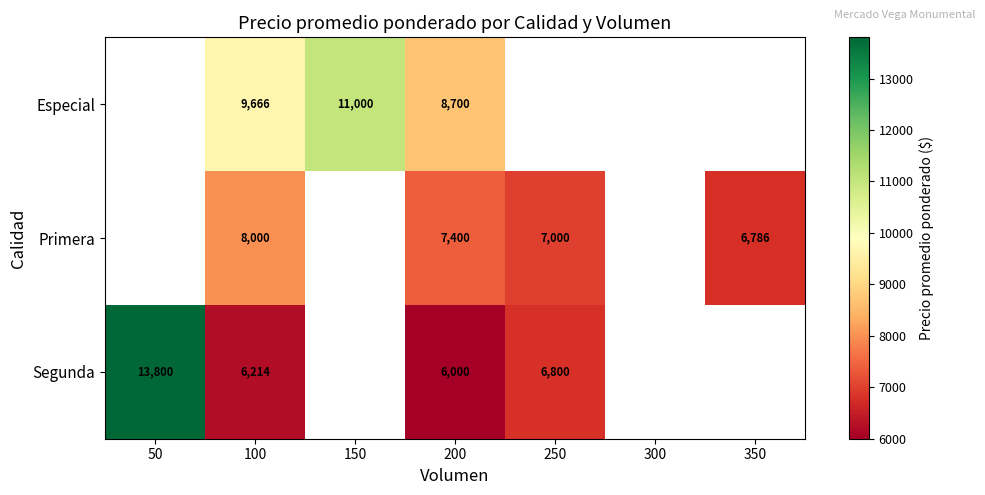

Is it true that Especial equals 9666.7 at 100?

True